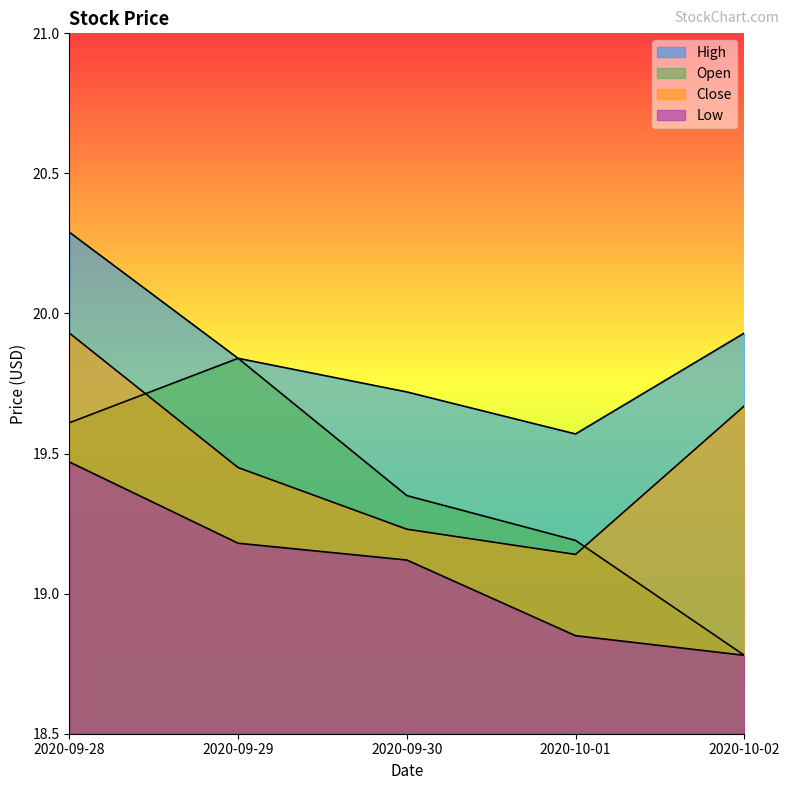

What is the minimum value for Open?

18.8